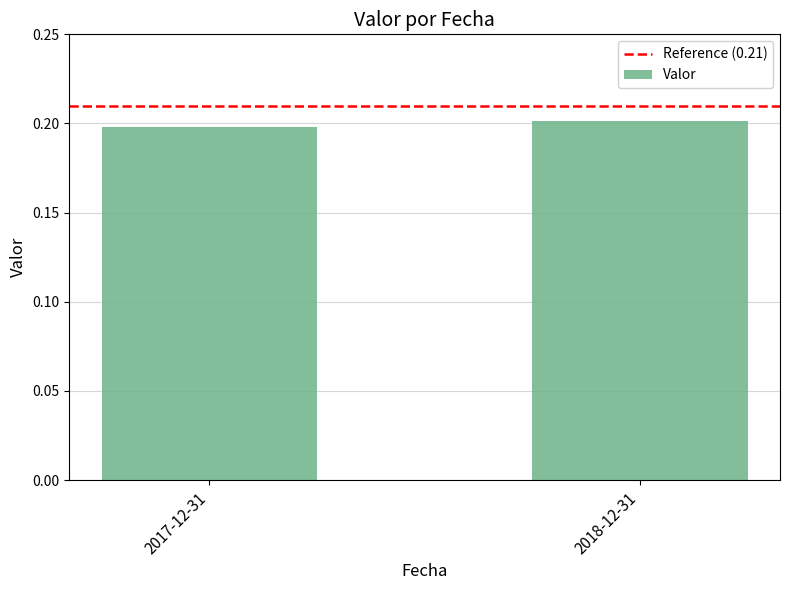

What is the label of the 2nd bar from the right?

2017-12-31